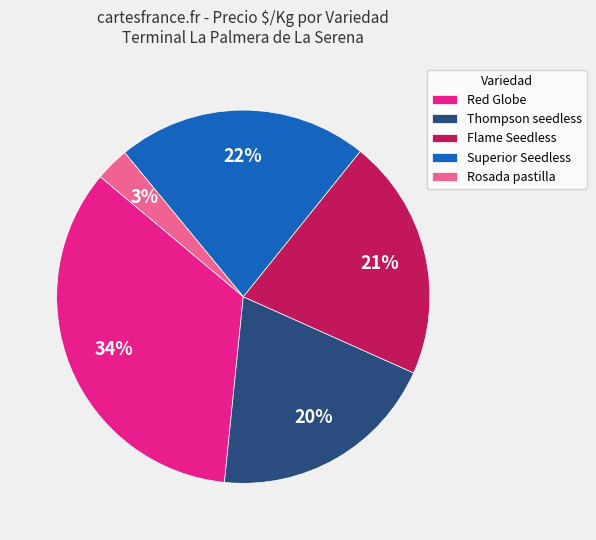

Is there any slice that represents more than half of the pie?

No